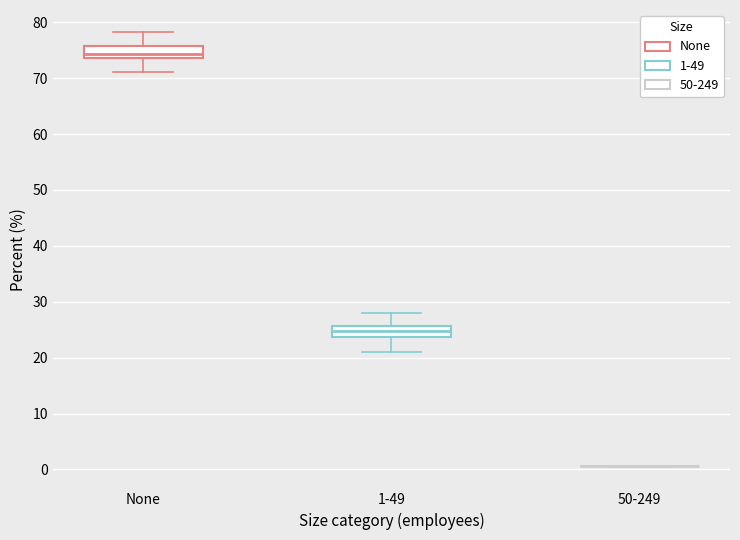

Reading left to right, transcribe this box plot: for each box, give where its median line is, the range the box spans, and where its two whiskers end, as read against the y-axis. The values are not printed on the chart, so give them approximately, as read against the axis.

None: median 74 (inside the box), box 74 to 76, whiskers 71 to 78
1-49: median 25, box 24 to 26, whiskers 21 to 28
50-249: box collapsed to a line at 1, whiskers 1 to 1